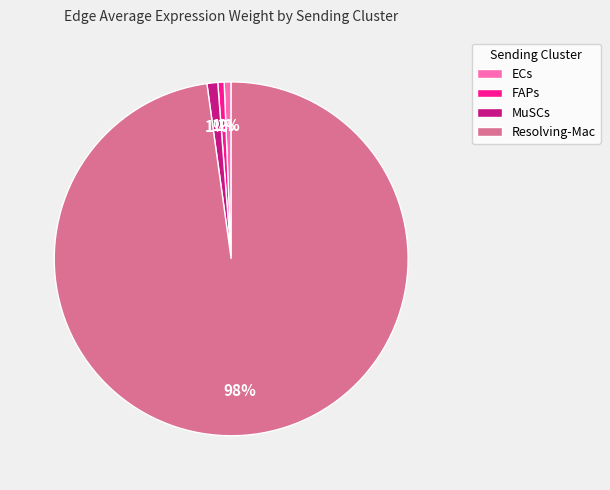

Which slice represents more than half of the pie?

Resolving-Mac